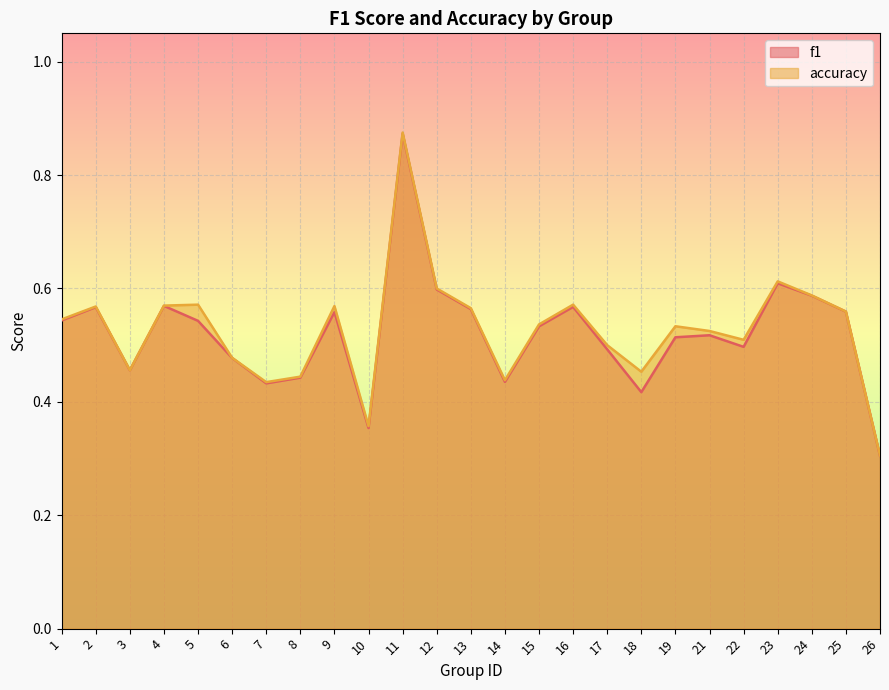

In f1, how many points are higher than both neighbors (excluding endpoints)?

7